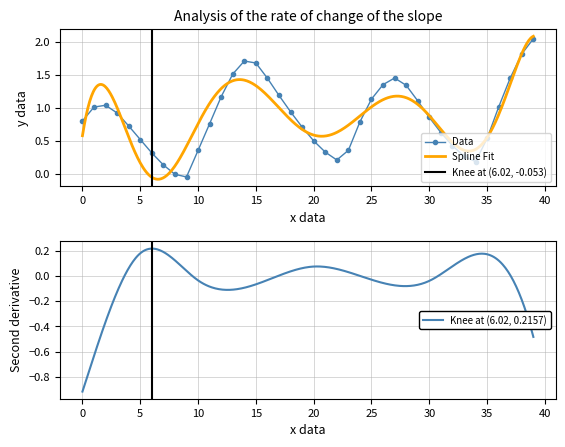

Is it true that Data equals 0.5 at 20?

True